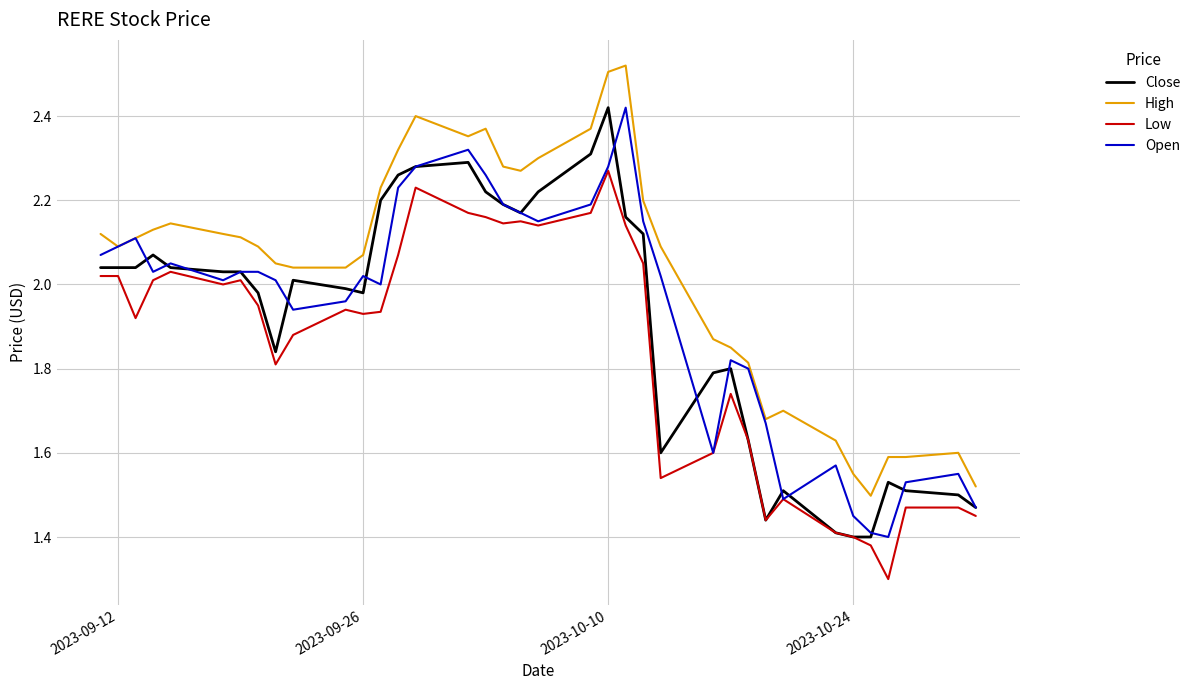

True or false: Close and High cross at least once.

False